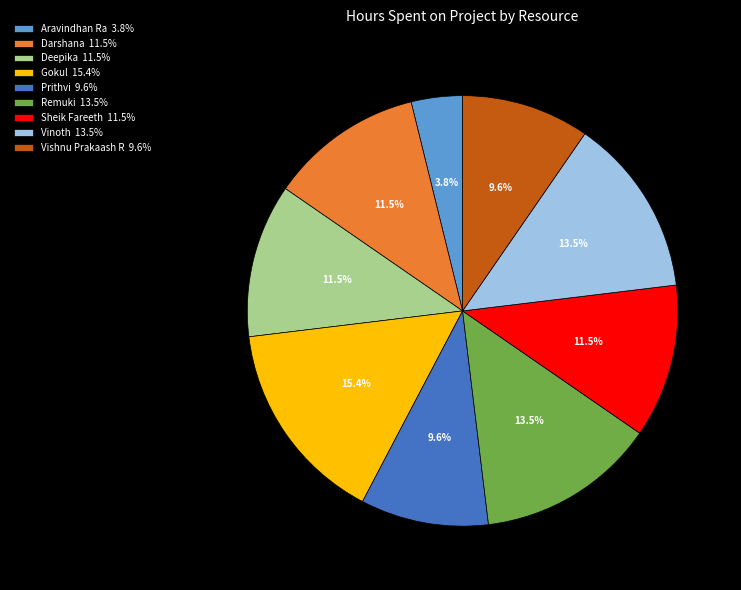

Is the sum of Vishnu Prakaash R 9.6% and Darshana 11.5% greater than half?

No